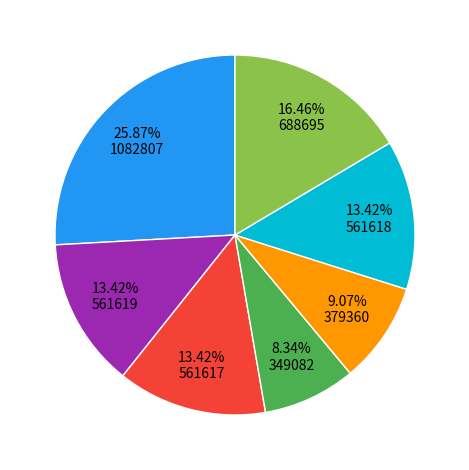

Does any single category account for the majority?

No